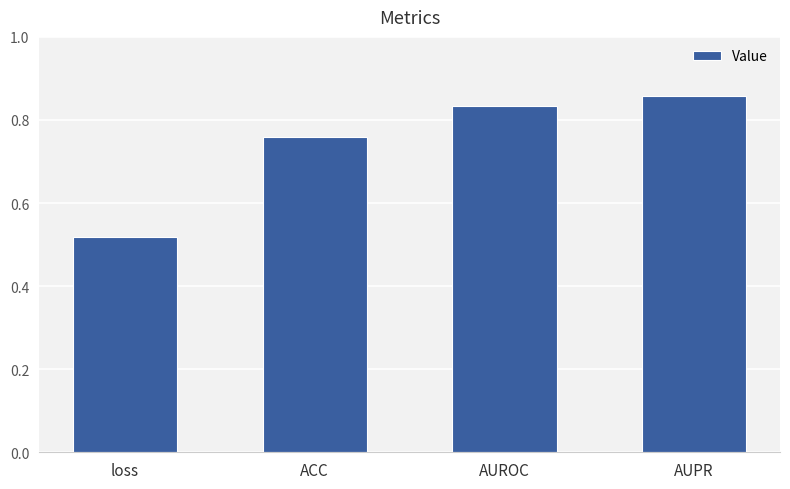

What is the sum of all values?

3.0